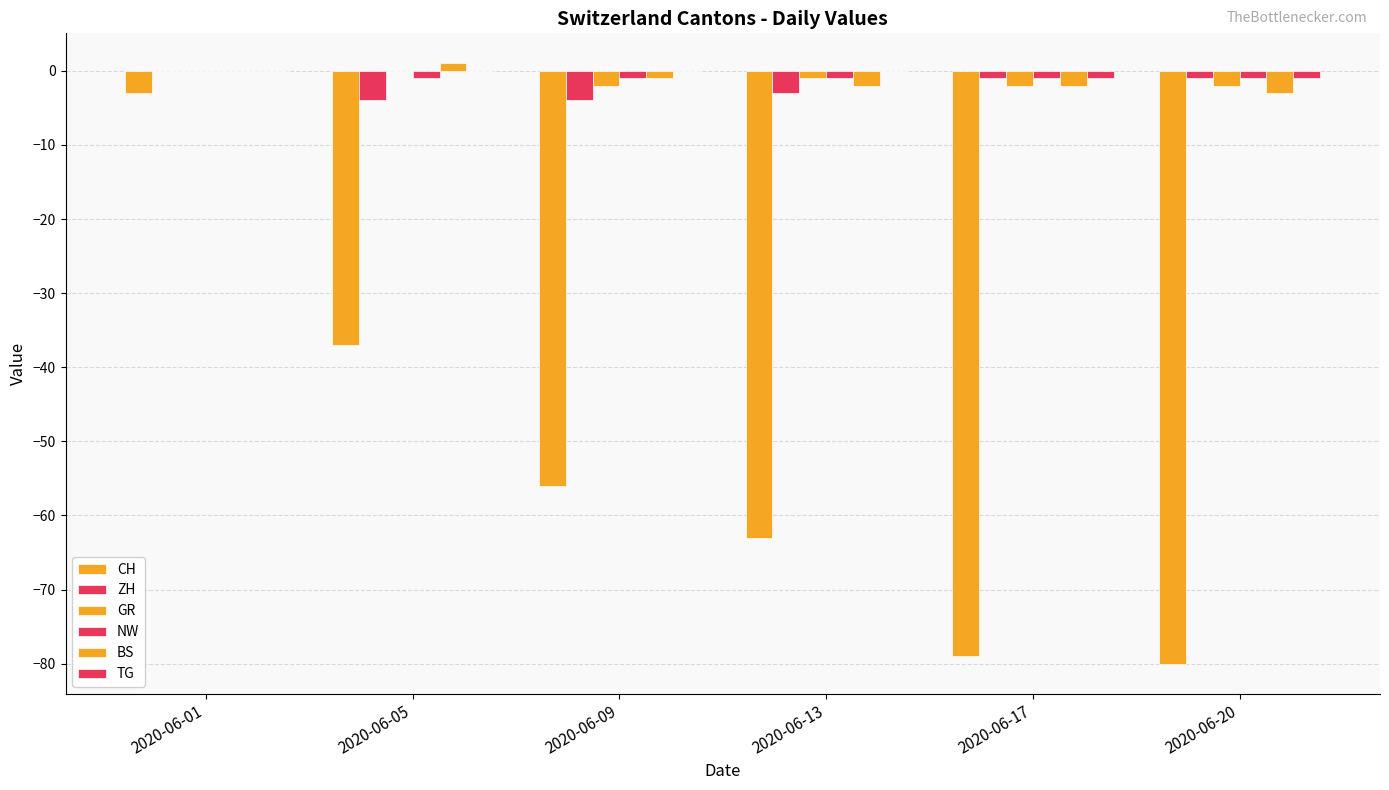

Are the bars horizontal?

No